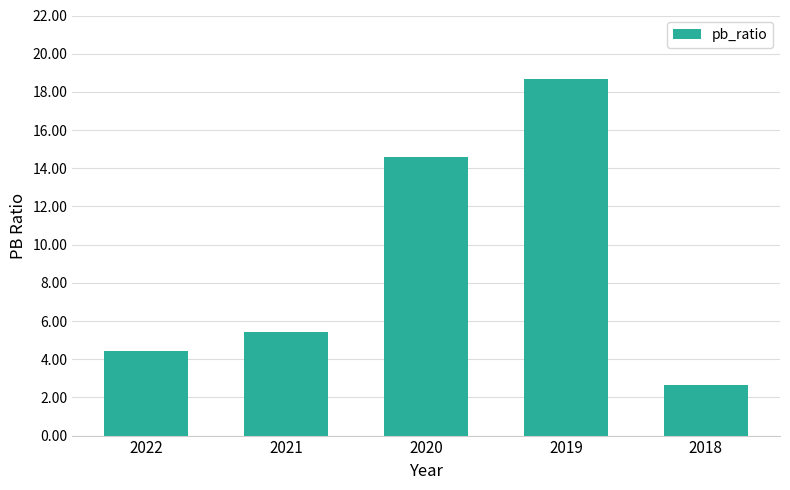

List the labels in order of value, smallest first.

2018, 2022, 2021, 2020, 2019